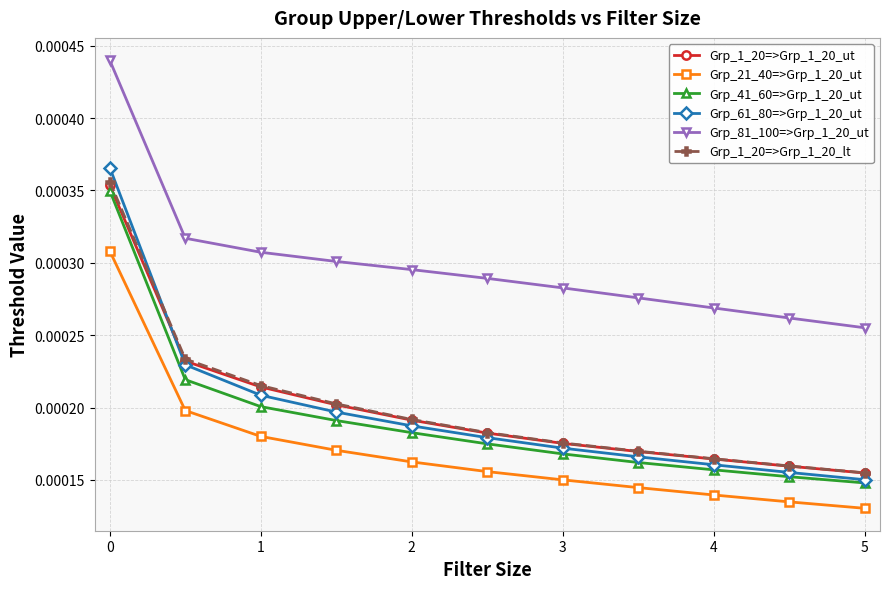

Which series has the largest total across all categories?

Grp_81_100=>Grp_1_20_ut